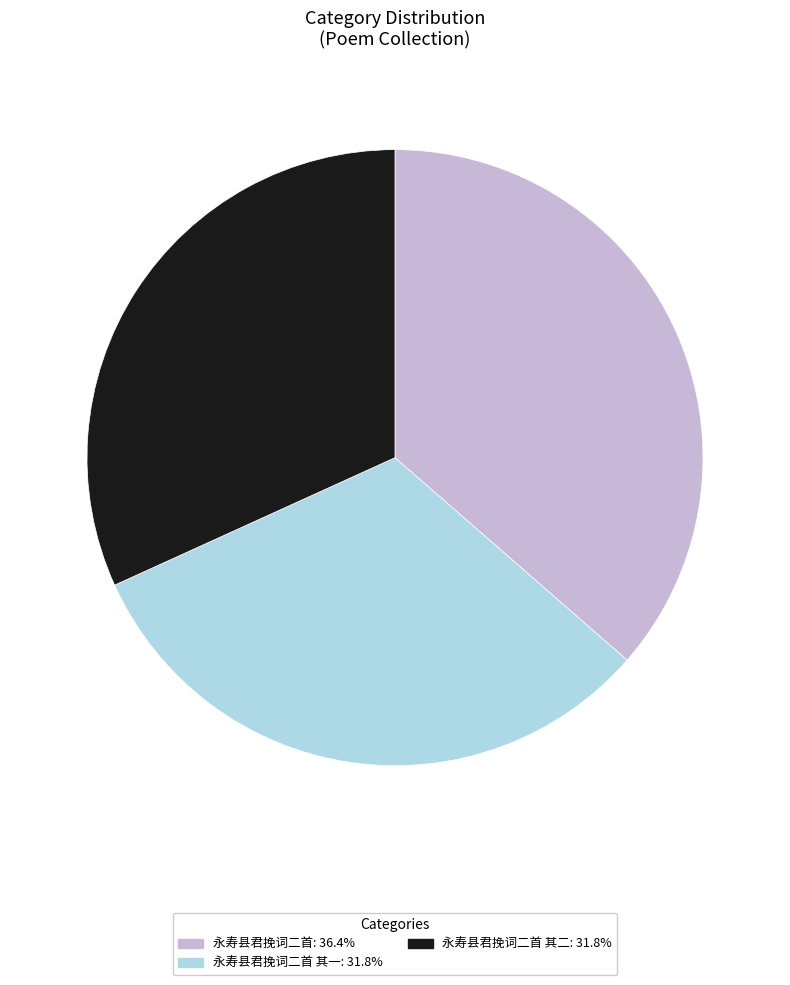

Is there a majority slice in this chart?

No